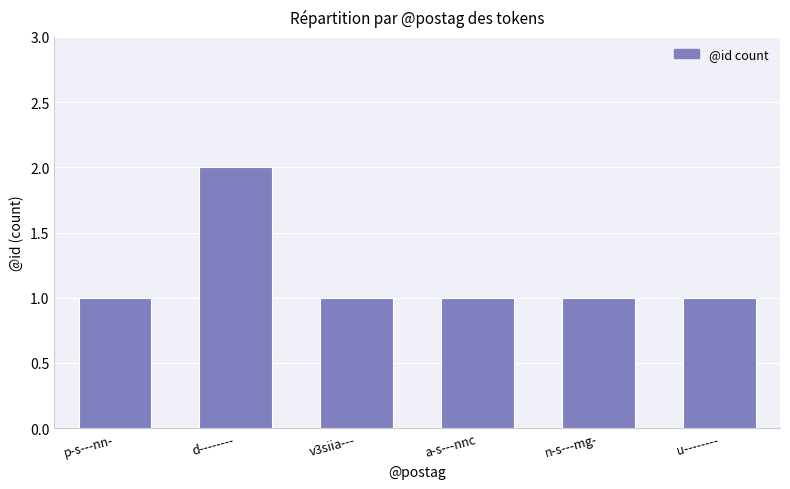

What is the label of the 3rd bar from the right?

a-s---nnc